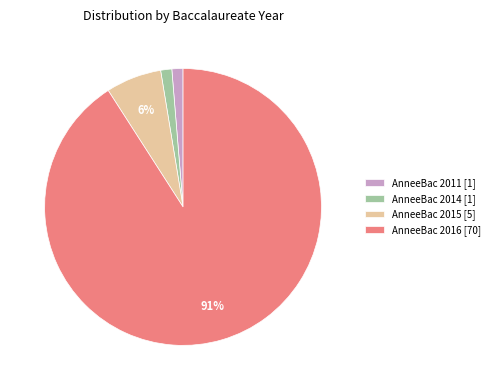

What is the majority slice?

AnneeBac 2016 [70]